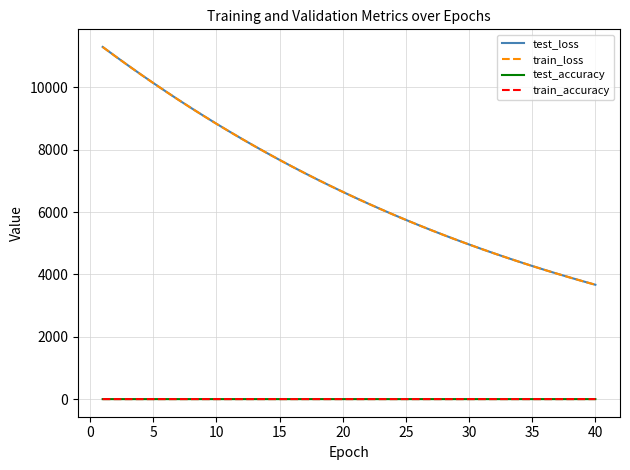

What is the maximum value shown in the chart?

11294.7